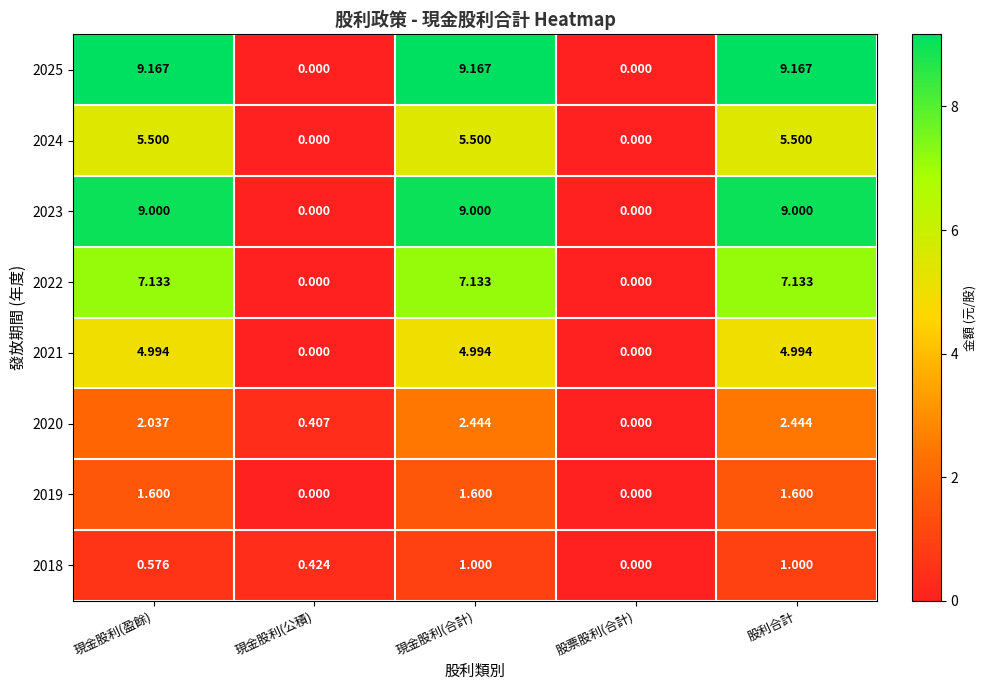

At which label does 2022 first exceed 7?

現金股利(盈餘)